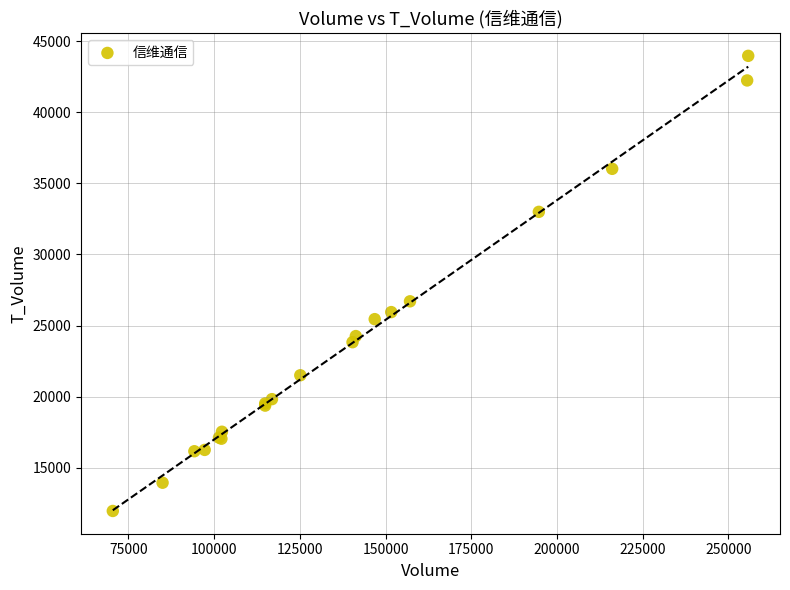

What Y value in the scatter plot is closest to 27965?

26705